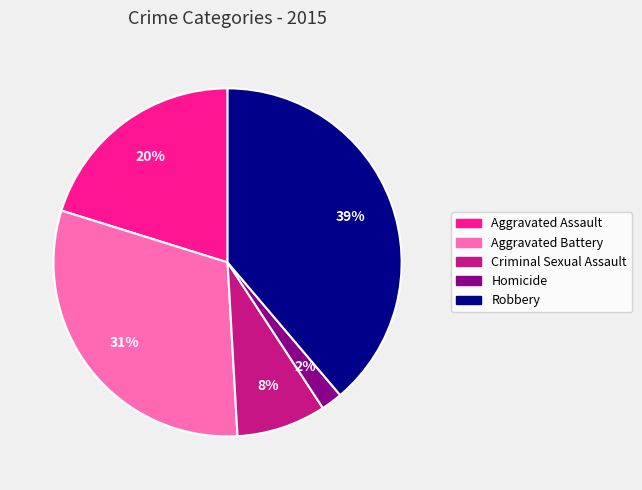

The Robbery slice represents 39% of the pie. True or false?

True